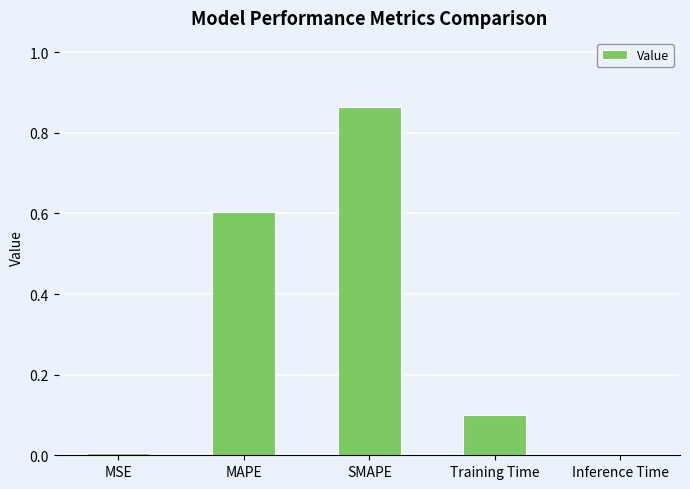

What is the sum of all values?

1.6